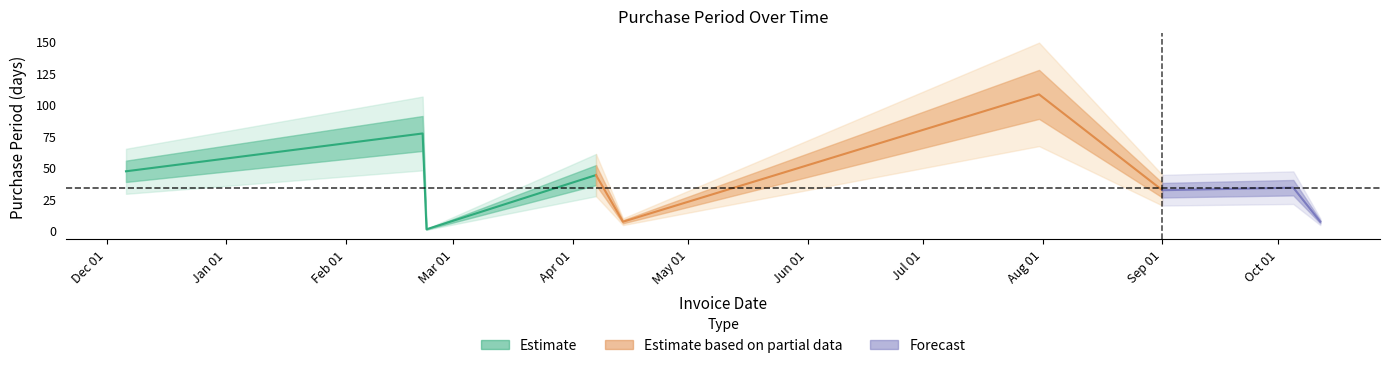

The value at 2017-02-22 is 1. True or false?

True